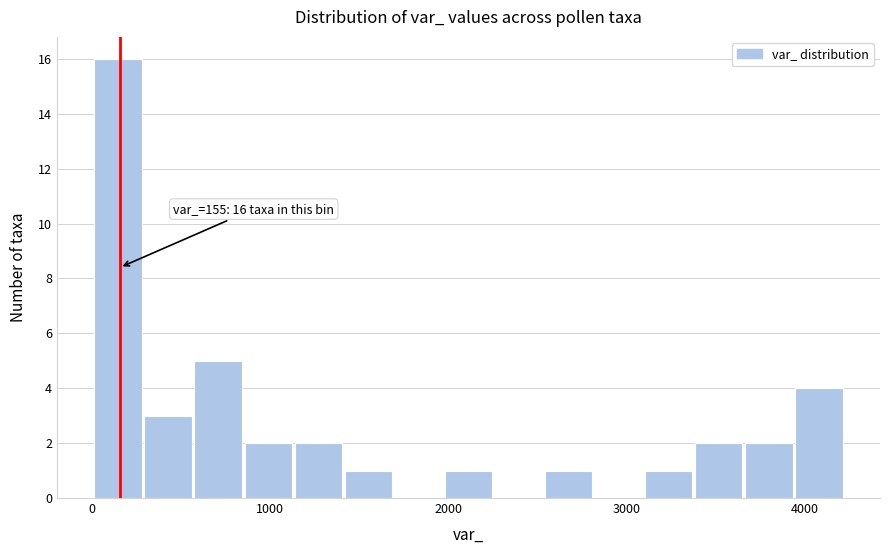

Around what value on the x-axis is the tallest bar? Give the approximate position of its centre, as read against the axis.

100